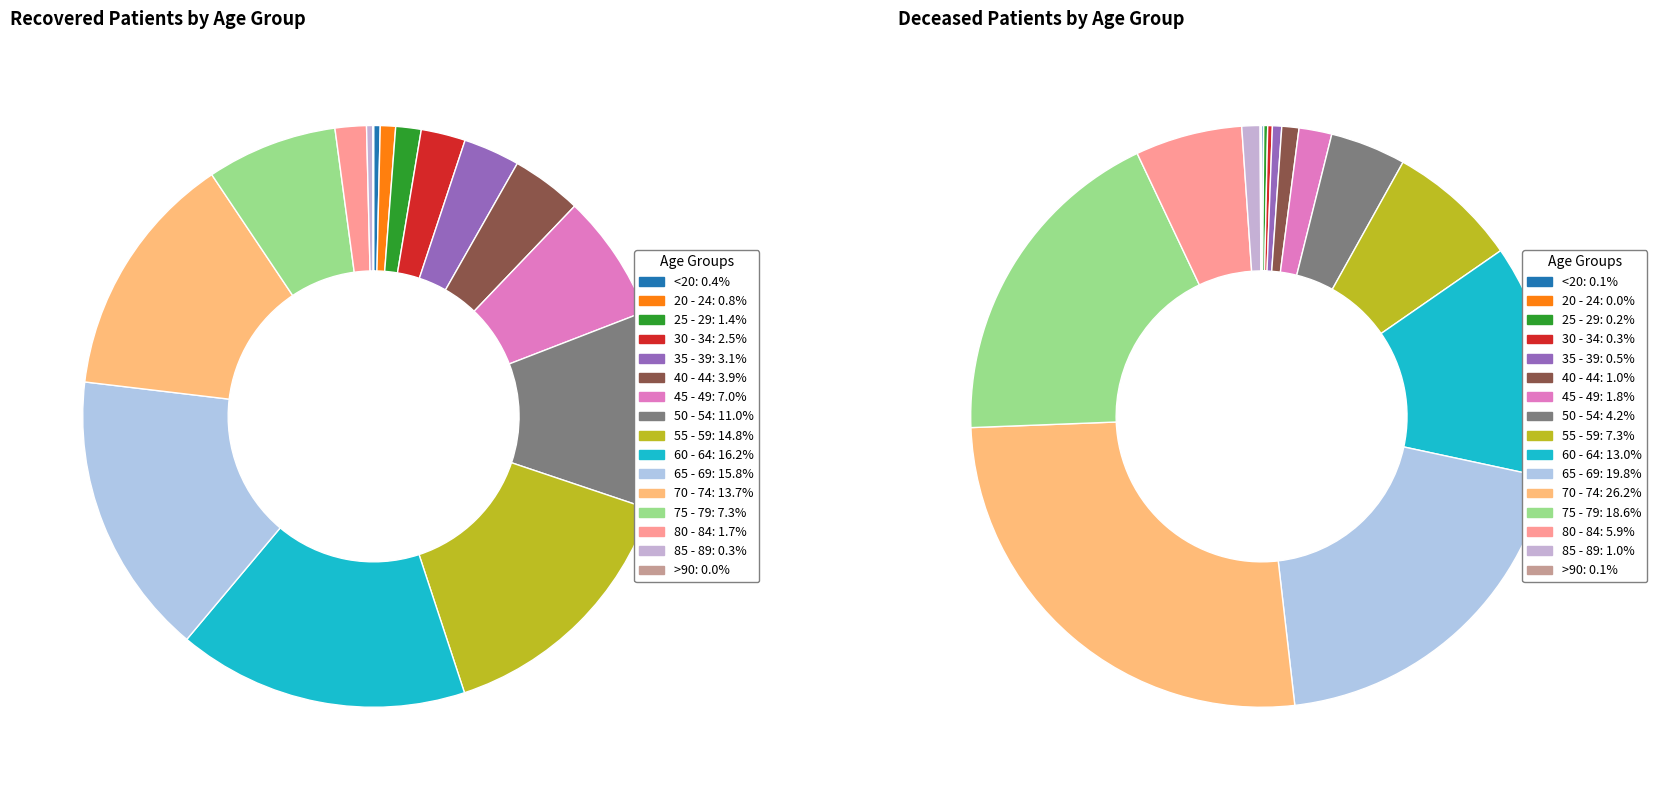

Is it true that 70 - 74 is 26% of the pie?

True